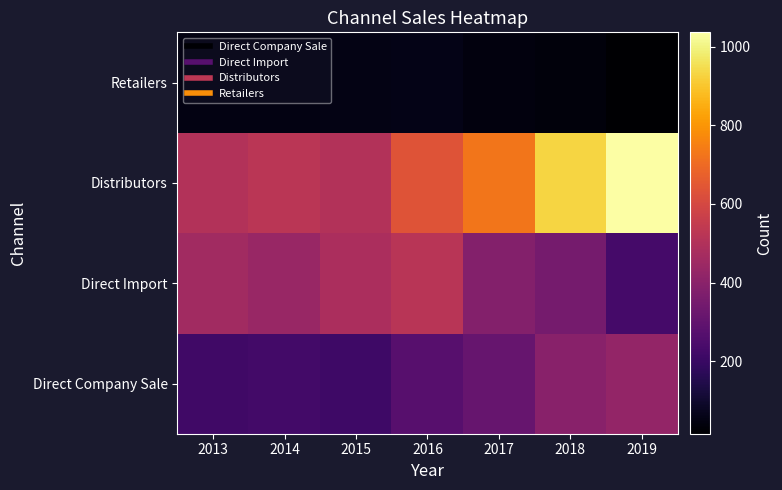

Reading left to right, transcribe all the data shown in this chart.

Direct Company Sale: 2013=216.0	2014=224.7	2015=215.1	2016=271.5	2017=312.3	2018=398.0	2019=423.0
Direct Import: 2013=460.2	2014=435.2	2015=483.9	2016=519.7	2017=385.0	2018=348.1	2019=228.0
Distributors: 2013=504.0	2014=524.4	2015=502.2	2016=633.6	2017=728.5	2018=928.9	2019=1036.0
Retailers: 2013=51.2	2014=48.5	2015=54.0	2016=58.0	2017=43.0	2018=38.9	2019=16.0